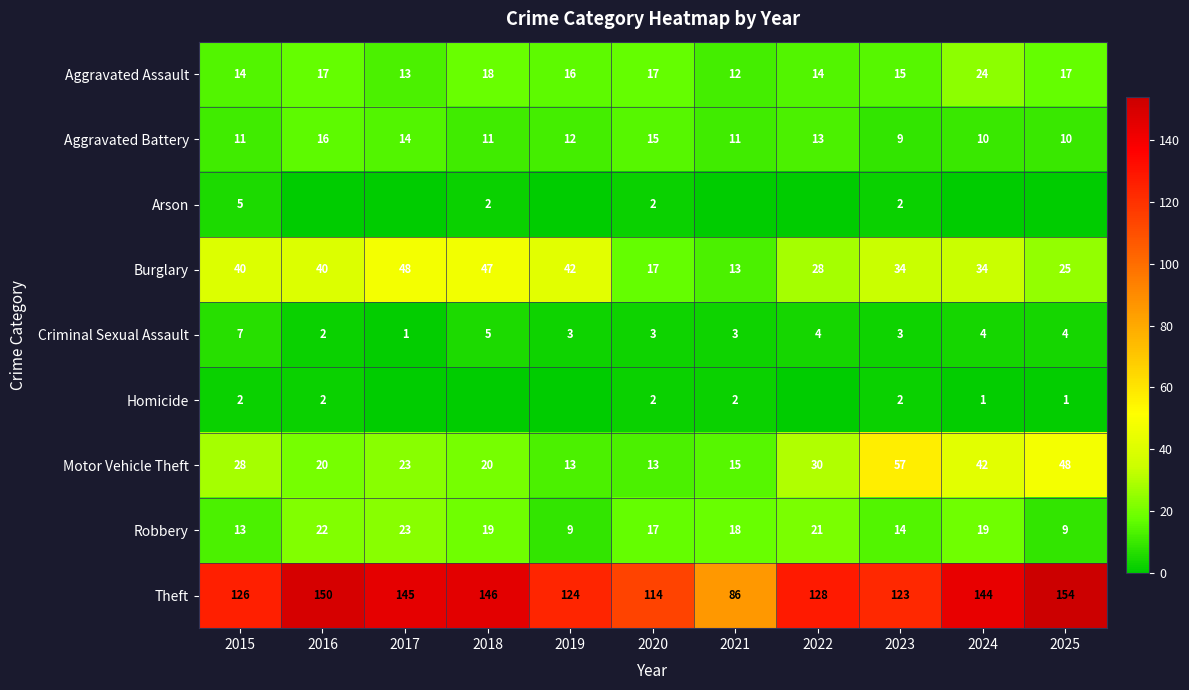

How many data points does each series have?

11